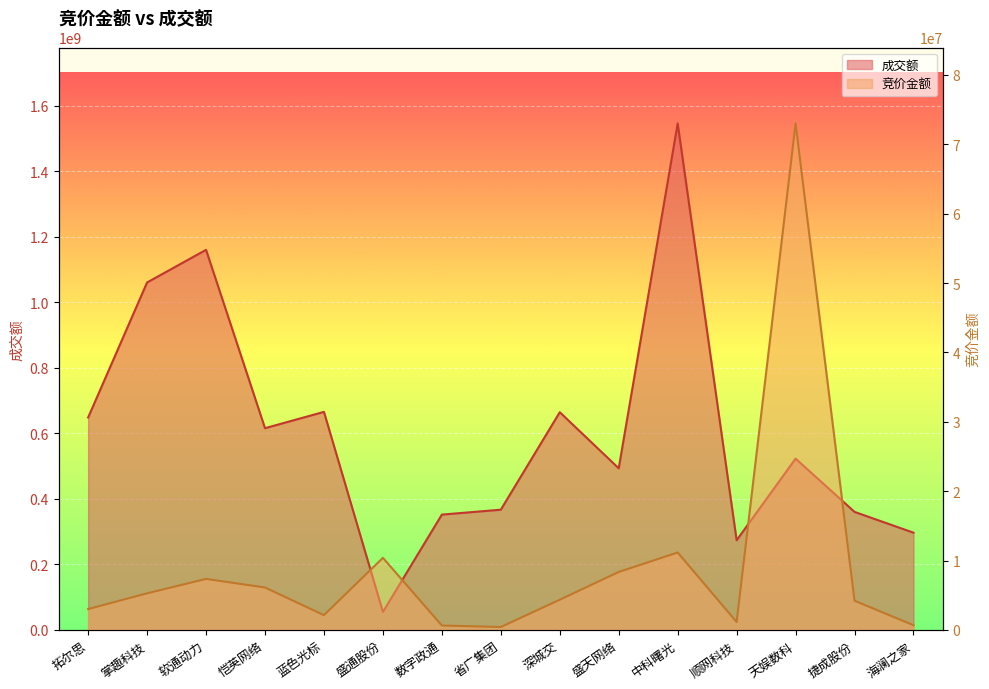

How many data points does each series have?

15